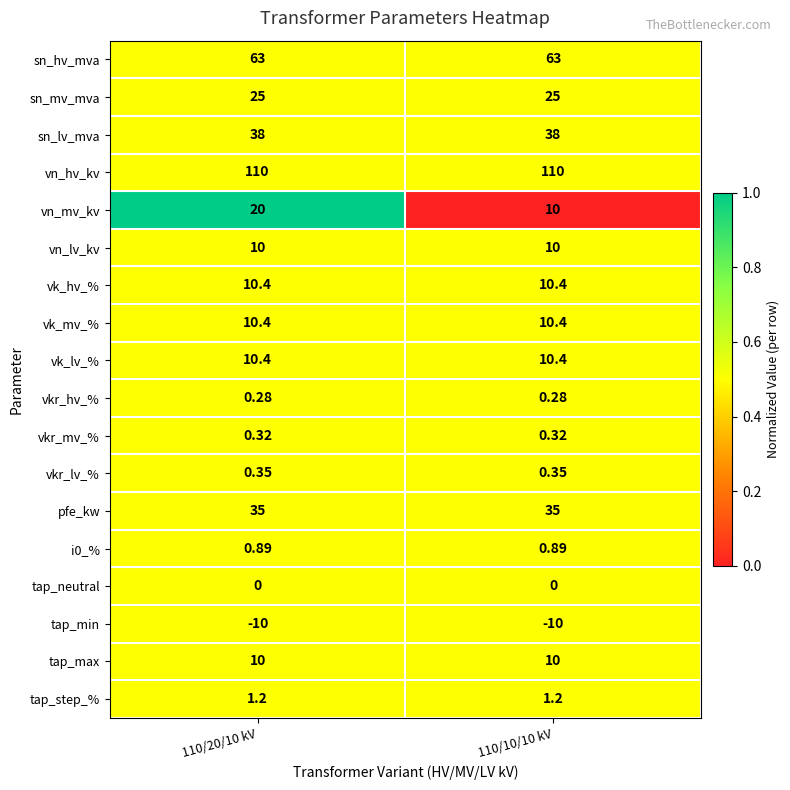

Between 110/20/10 kV and 110/10/10 kV, which series saw the biggest shift?

vn_mv_kv